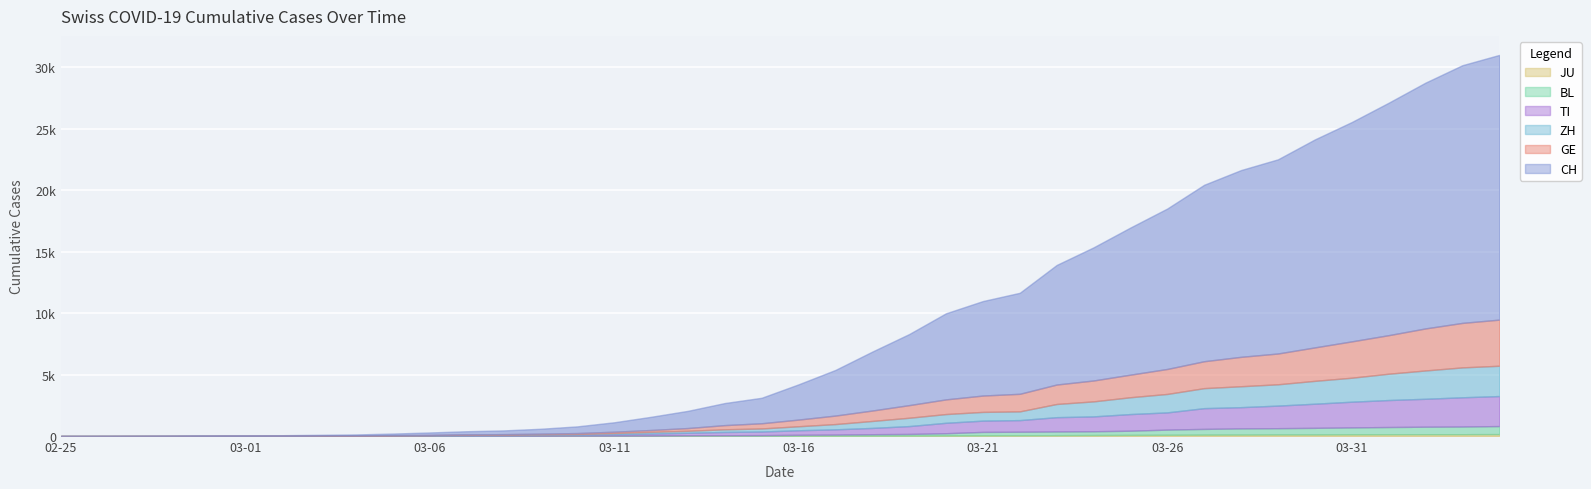

What are all the series names shown in the legend?

CH, GE, ZH, TI, BL, JU